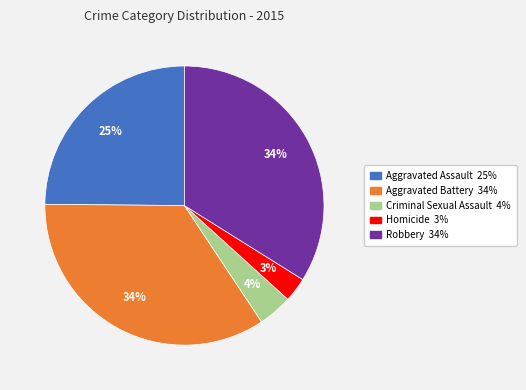

To the nearest percent, what is the combined percentage of Aggravated Assault and Aggravated Battery?

59%